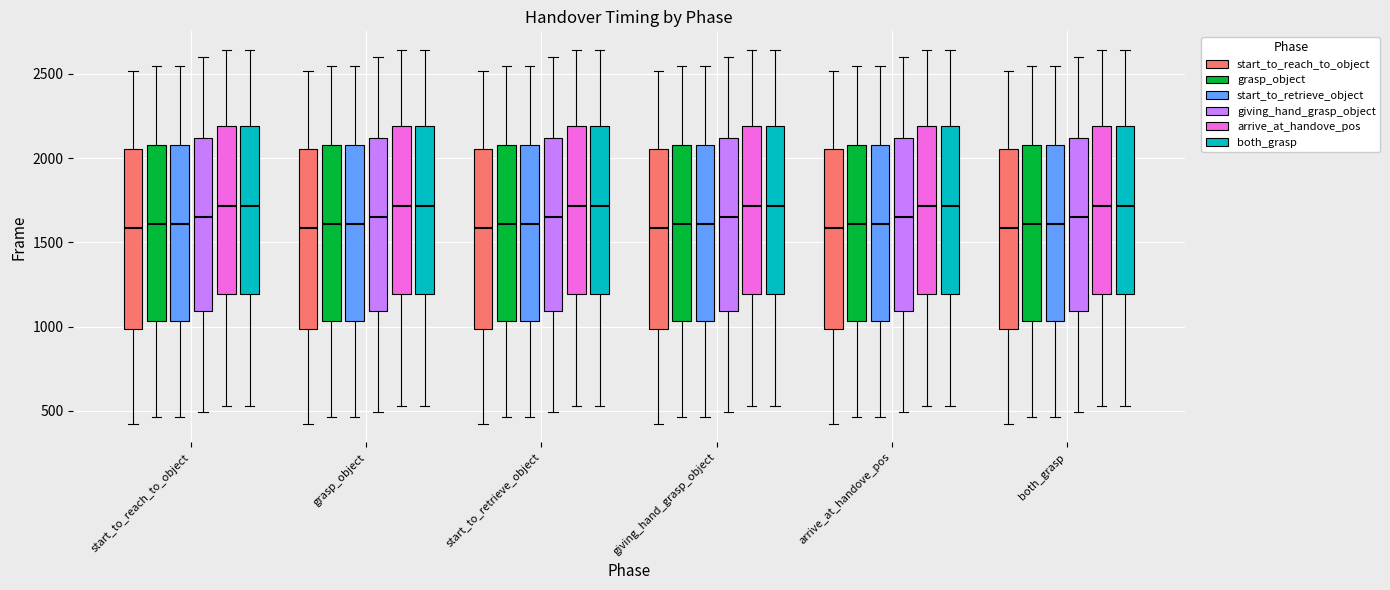

Reading left to right, transcribe this box plot: for each box, give where its median line is, the range the box spans, and where its two whiskers end, as read against the y-axis. The values are not printed on the chart, so give them approximately, as read against the axis.

start_to_reach_to_object (start_to_reach_to_object): median 1600, box 1000 to 2050, whiskers 400 to 2500
start_to_reach_to_object (grasp_object): median 1600, box 1050 to 2100, whiskers 450 to 2550
start_to_reach_to_object (start_to_retrieve_object): median 1600, box 1050 to 2100, whiskers 450 to 2550
start_to_reach_to_object (giving_hand_grasp_object): median 1650, box 1100 to 2100, whiskers 500 to 2600
start_to_reach_to_object (arrive_at_handove_pos): median 1700, box 1200 to 2200, whiskers 550 to 2650
start_to_reach_to_object (both_grasp): median 1700, box 1200 to 2200, whiskers 550 to 2650
grasp_object (start_to_reach_to_object): median 1600, box 1000 to 2050, whiskers 400 to 2500
grasp_object (grasp_object): median 1600, box 1050 to 2100, whiskers 450 to 2550
grasp_object (start_to_retrieve_object): median 1600, box 1050 to 2100, whiskers 450 to 2550
grasp_object (giving_hand_grasp_object): median 1650, box 1100 to 2100, whiskers 500 to 2600
grasp_object (arrive_at_handove_pos): median 1700, box 1200 to 2200, whiskers 550 to 2650
grasp_object (both_grasp): median 1700, box 1200 to 2200, whiskers 550 to 2650
start_to_retrieve_object (start_to_reach_to_object): median 1600, box 1000 to 2050, whiskers 400 to 2500
start_to_retrieve_object (grasp_object): median 1600, box 1050 to 2100, whiskers 450 to 2550
start_to_retrieve_object (start_to_retrieve_object): median 1600, box 1050 to 2100, whiskers 450 to 2550
start_to_retrieve_object (giving_hand_grasp_object): median 1650, box 1100 to 2100, whiskers 500 to 2600
start_to_retrieve_object (arrive_at_handove_pos): median 1700, box 1200 to 2200, whiskers 550 to 2650
start_to_retrieve_object (both_grasp): median 1700, box 1200 to 2200, whiskers 550 to 2650
giving_hand_grasp_object (start_to_reach_to_object): median 1600, box 1000 to 2050, whiskers 400 to 2500
giving_hand_grasp_object (grasp_object): median 1600, box 1050 to 2100, whiskers 450 to 2550
giving_hand_grasp_object (start_to_retrieve_object): median 1600, box 1050 to 2100, whiskers 450 to 2550
giving_hand_grasp_object (giving_hand_grasp_object): median 1650, box 1100 to 2100, whiskers 500 to 2600
giving_hand_grasp_object (arrive_at_handove_pos): median 1700, box 1200 to 2200, whiskers 550 to 2650
giving_hand_grasp_object (both_grasp): median 1700, box 1200 to 2200, whiskers 550 to 2650
arrive_at_handove_pos (start_to_reach_to_object): median 1600, box 1000 to 2050, whiskers 400 to 2500
arrive_at_handove_pos (grasp_object): median 1600, box 1050 to 2100, whiskers 450 to 2550
arrive_at_handove_pos (start_to_retrieve_object): median 1600, box 1050 to 2100, whiskers 450 to 2550
arrive_at_handove_pos (giving_hand_grasp_object): median 1650, box 1100 to 2100, whiskers 500 to 2600
arrive_at_handove_pos (arrive_at_handove_pos): median 1700, box 1200 to 2200, whiskers 550 to 2650
arrive_at_handove_pos (both_grasp): median 1700, box 1200 to 2200, whiskers 550 to 2650
both_grasp (start_to_reach_to_object): median 1600, box 1000 to 2050, whiskers 400 to 2500
both_grasp (grasp_object): median 1600, box 1050 to 2100, whiskers 450 to 2550
both_grasp (start_to_retrieve_object): median 1600, box 1050 to 2100, whiskers 450 to 2550
both_grasp (giving_hand_grasp_object): median 1650, box 1100 to 2100, whiskers 500 to 2600
both_grasp (arrive_at_handove_pos): median 1700, box 1200 to 2200, whiskers 550 to 2650
both_grasp (both_grasp): median 1700, box 1200 to 2200, whiskers 550 to 2650